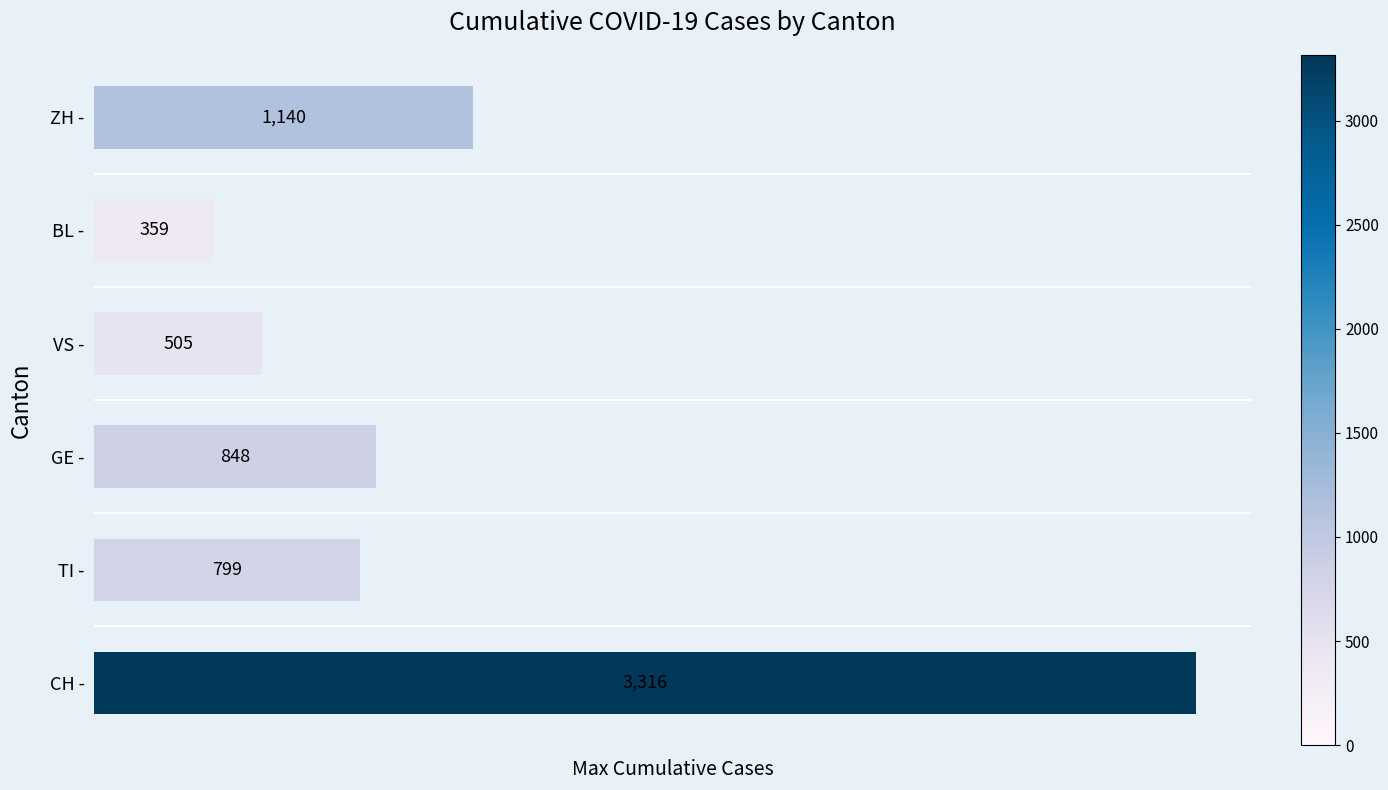

Is it true that the value at VS - is 505?

True